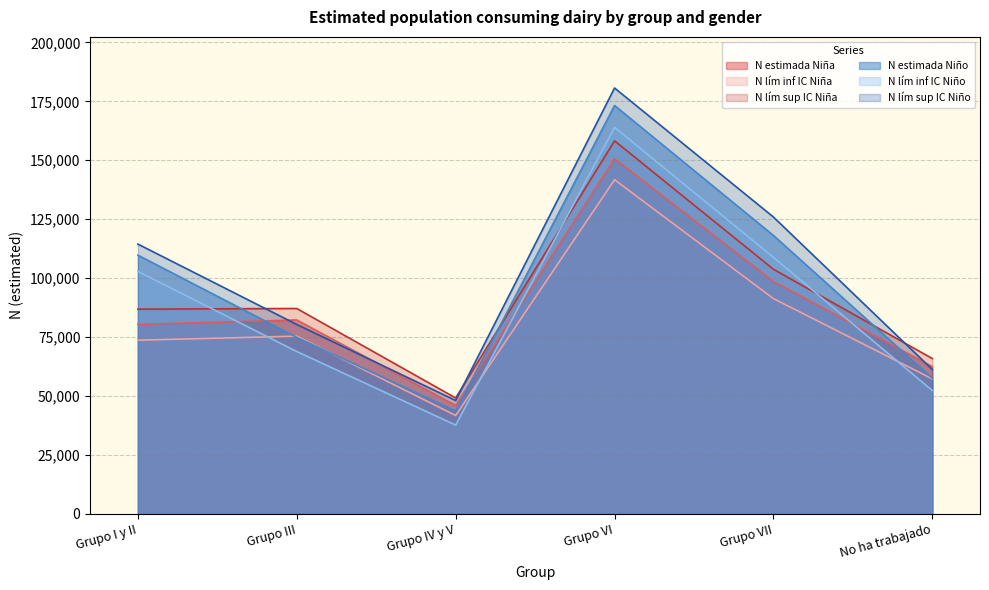

Rank the categories by N lím sup IC Niño value from highest to lowest.

Grupo VI, Grupo VII, Grupo I y II, Grupo III, No ha trabajado, Grupo IV y V